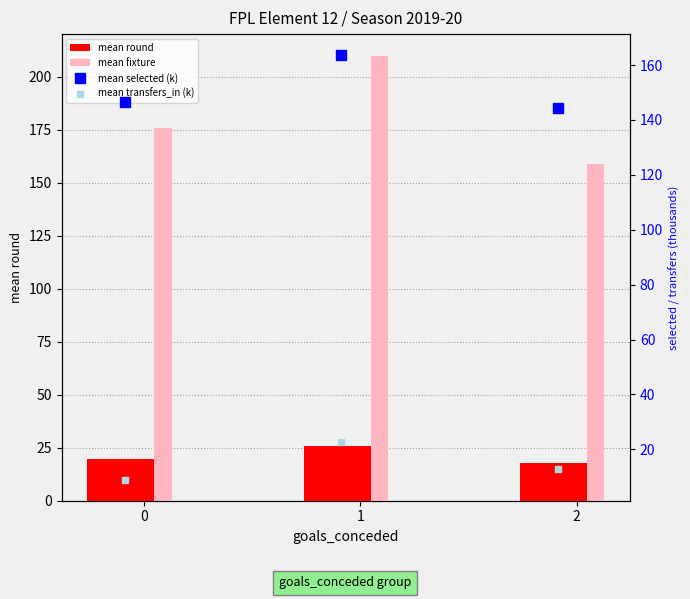

What is the value of the mean round bar at the 2nd from the left?

25.9